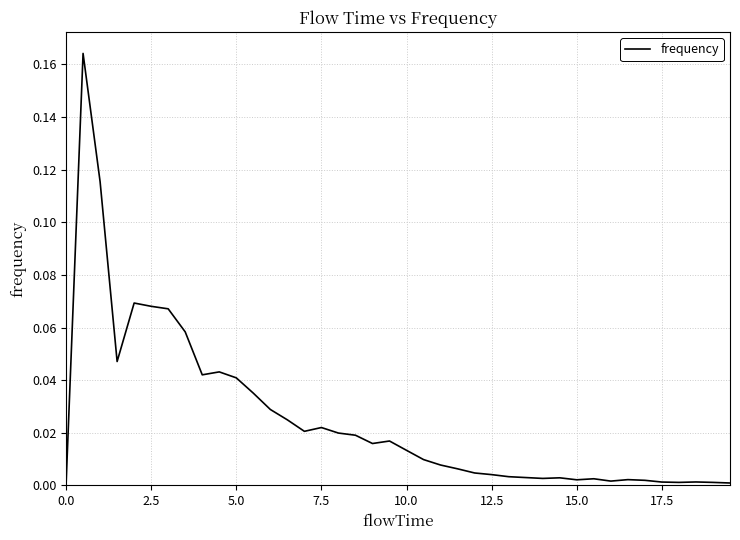

How many points are lower than both their immediate neighbors (excluding endpoints)?

8